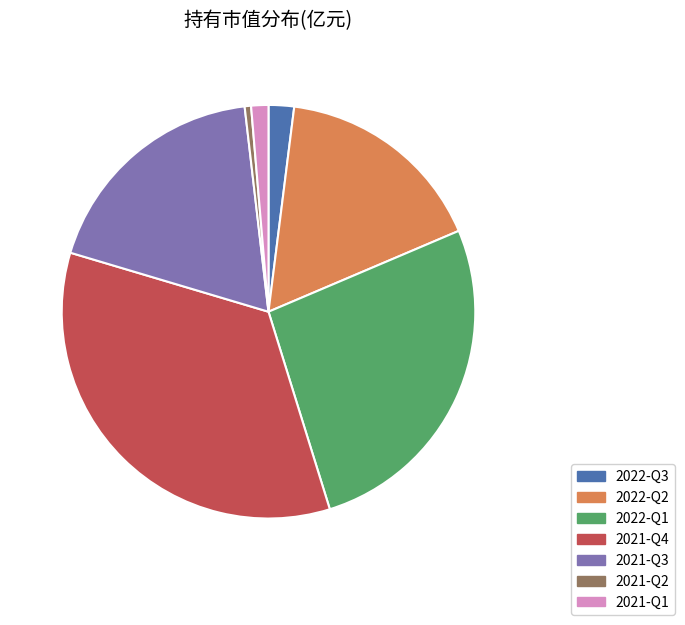

True or false: 2022-Q3 accounts for 12% of the total.

False